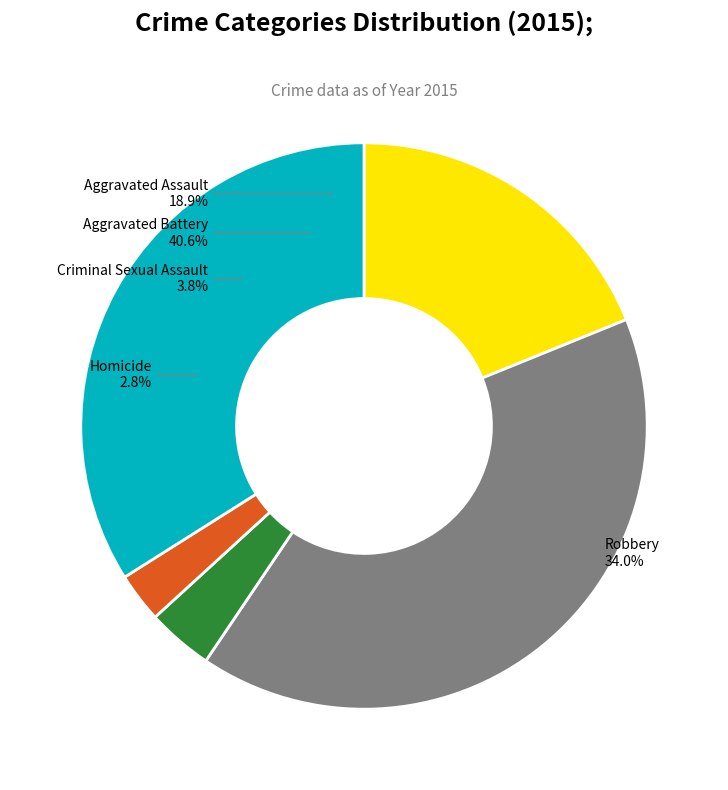

How many slices are in this pie chart?

5